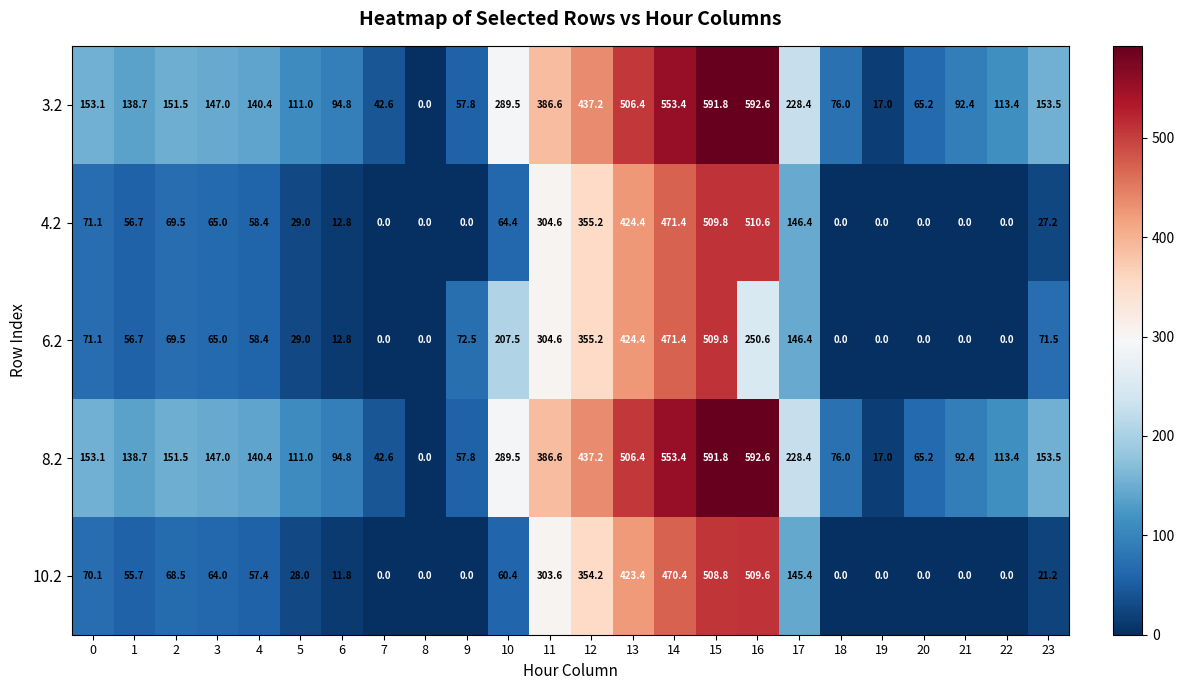

Count the number of categories in the chart.

24